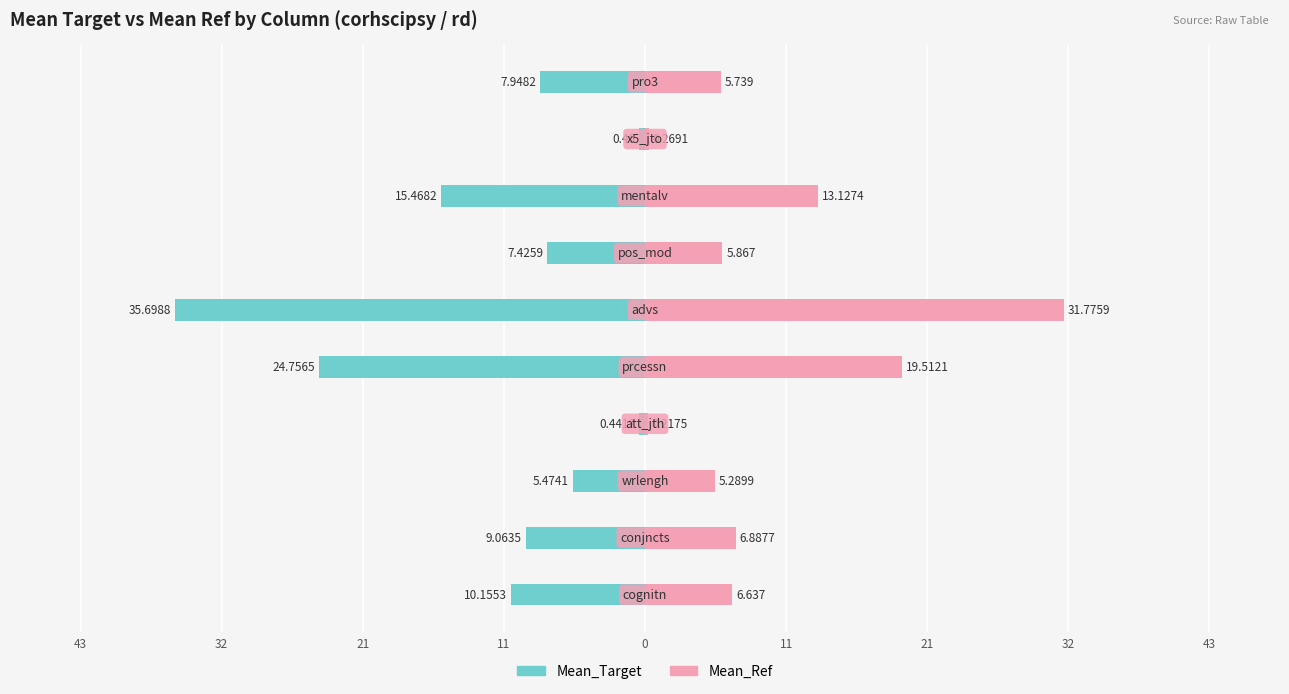

Between 32 and 0, which series saw the biggest shift?

Mean_Target